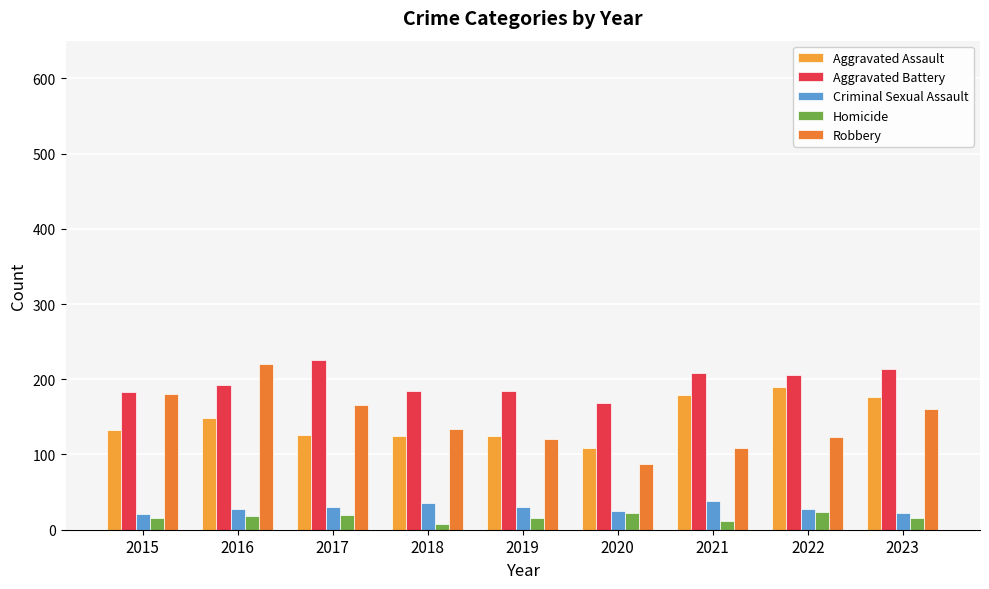

What is the difference between the second highest and minimum values in the Criminal Sexual Assault series?

14